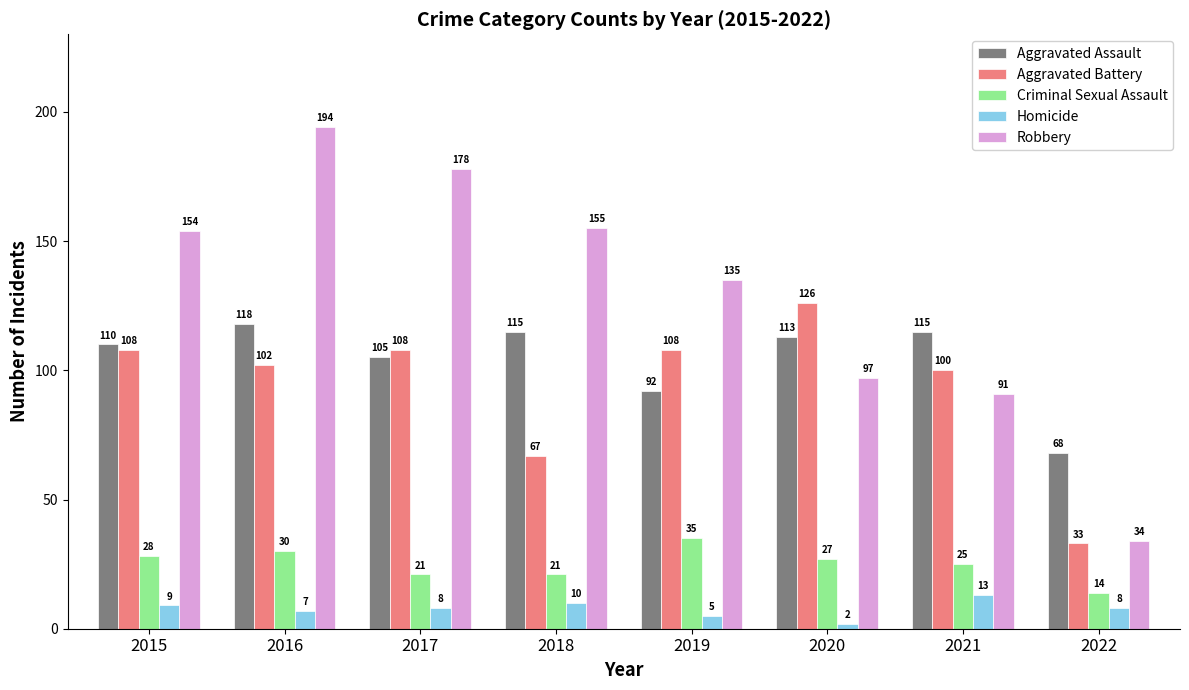

Reading right to left, transcribe all the data shown in this chart.

Aggravated Assault: 2022=68	2021=115	2020=113	2019=92	2018=115	2017=105	2016=118	2015=110
Aggravated Battery: 2022=33	2021=100	2020=126	2019=108	2018=67	2017=108	2016=102	2015=108
Criminal Sexual Assault: 2022=14	2021=25	2020=27	2019=35	2018=21	2017=21	2016=30	2015=28
Homicide: 2022=8	2021=13	2020=2	2019=5	2018=10	2017=8	2016=7	2015=9
Robbery: 2022=34	2021=91	2020=97	2019=135	2018=155	2017=178	2016=194	2015=154